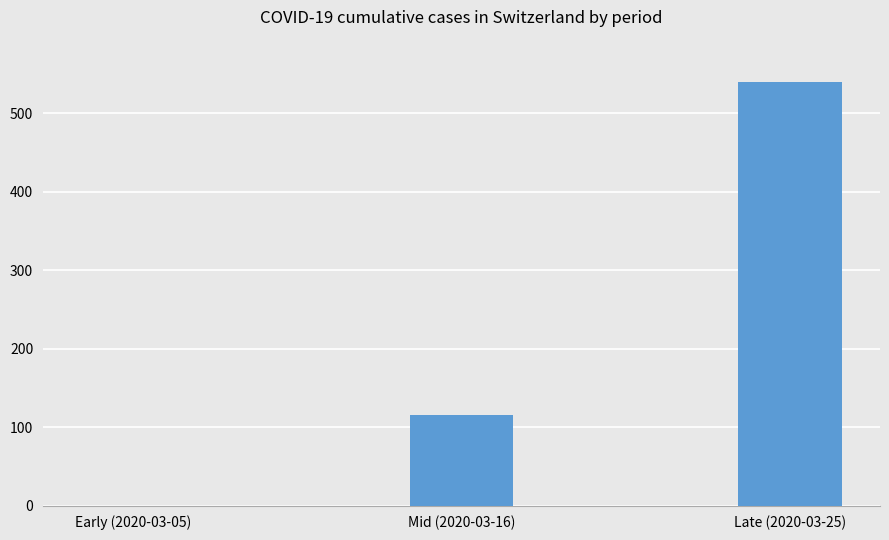

The value at Mid (2020-03-16) is 76. True or false?

False